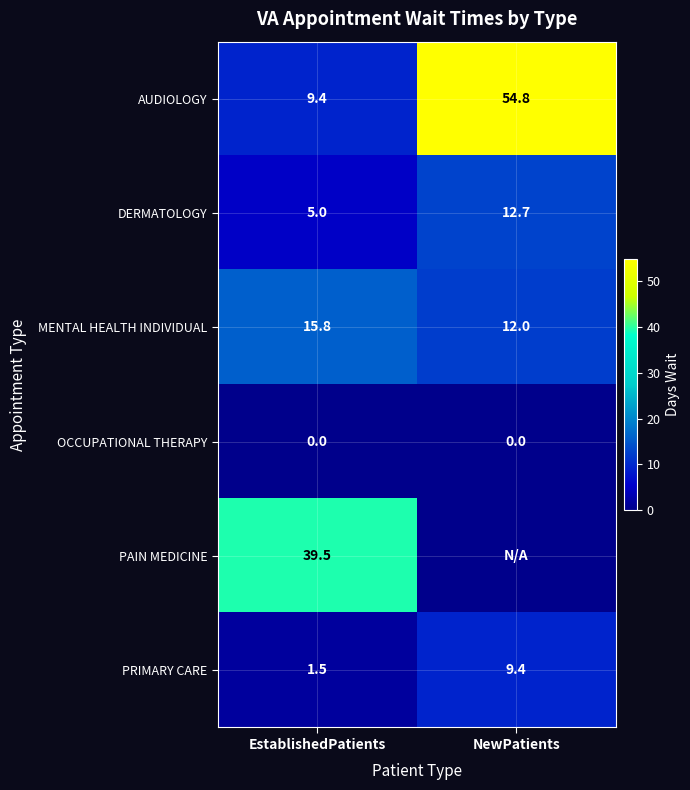

Which category has the highest value in the DERMATOLOGY series?

NewPatients